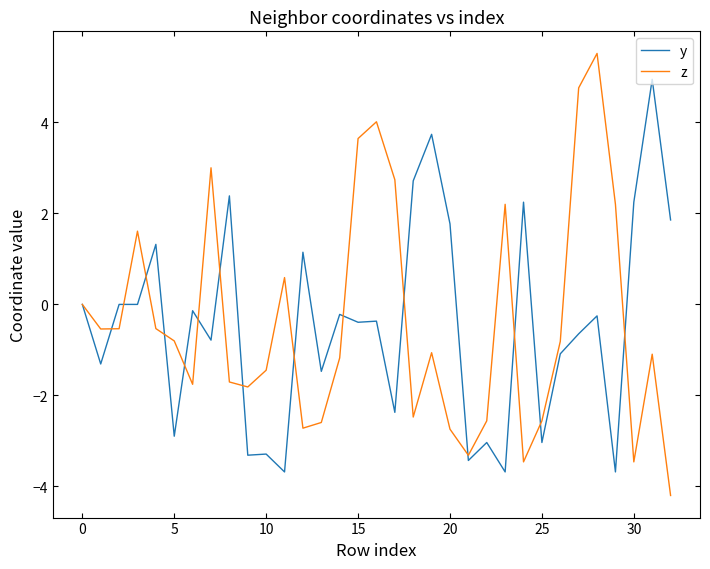

Rank the series by their maximum value, from lowest to highest.

y, z